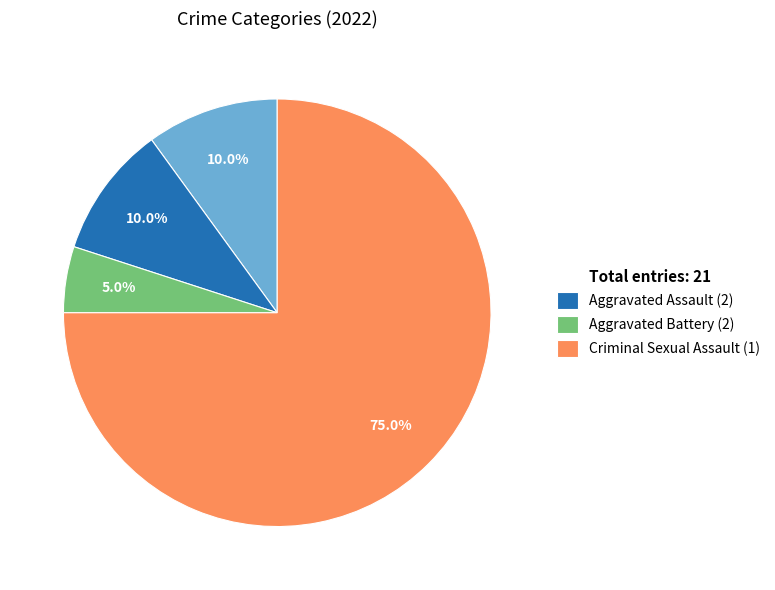

Which category has the smallest portion of the pie?

Aggravated Battery (2)